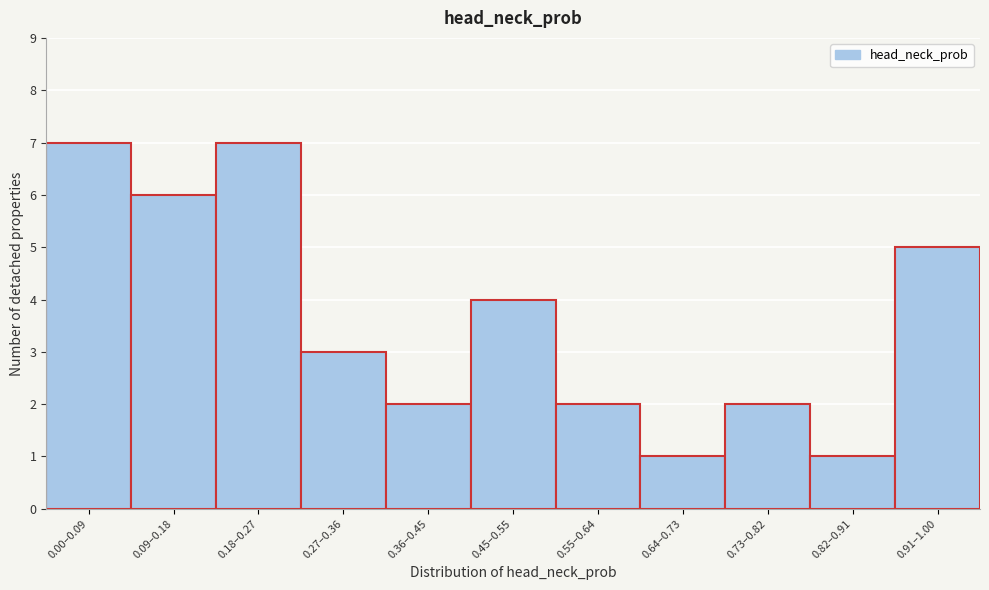

Reading left to right, transcribe all the data shown in this chart.

7	6	7	3	2	4	2	1	2	1	5